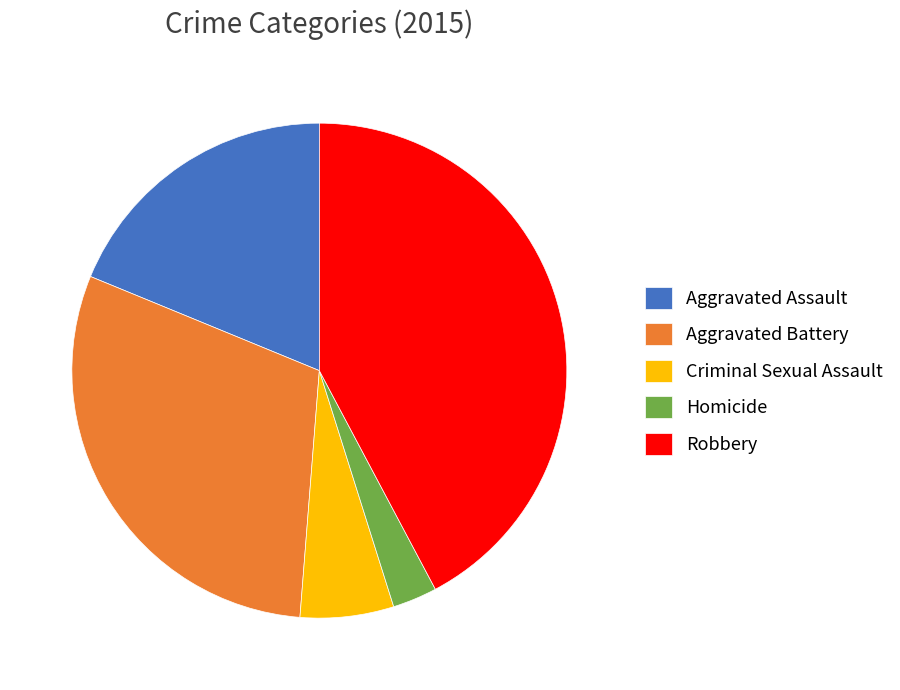

The Homicide slice represents 3% of the pie. True or false?

True